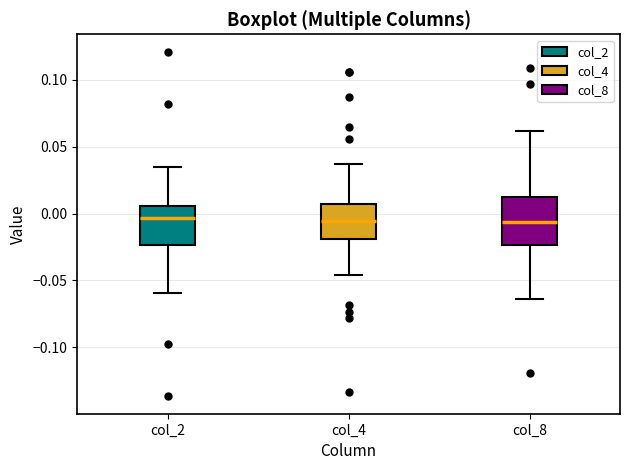

Reading left to right, read every box against the y-axis: the position of its median line, the range the box covers, and the ends of its whiskers. The values are not printed on the chart, so give them approximately, as read against the axis.

col_2: median -0.005, box -0.025 to 0.005, whiskers -0.060 to 0.035
col_4: median -0.005, box -0.020 to 0.005, whiskers -0.045 to 0.035
col_8: median -0.005, box -0.025 to 0.010, whiskers -0.065 to 0.060